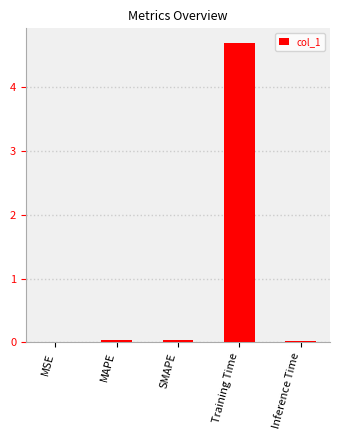

True or false: the data shows 0.0 at MAPE.

True